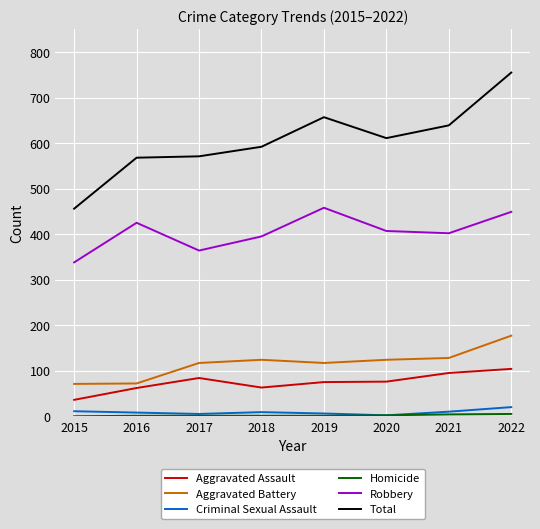

In Criminal Sexual Assault, how many points are lower than both neighbors (excluding endpoints)?

2